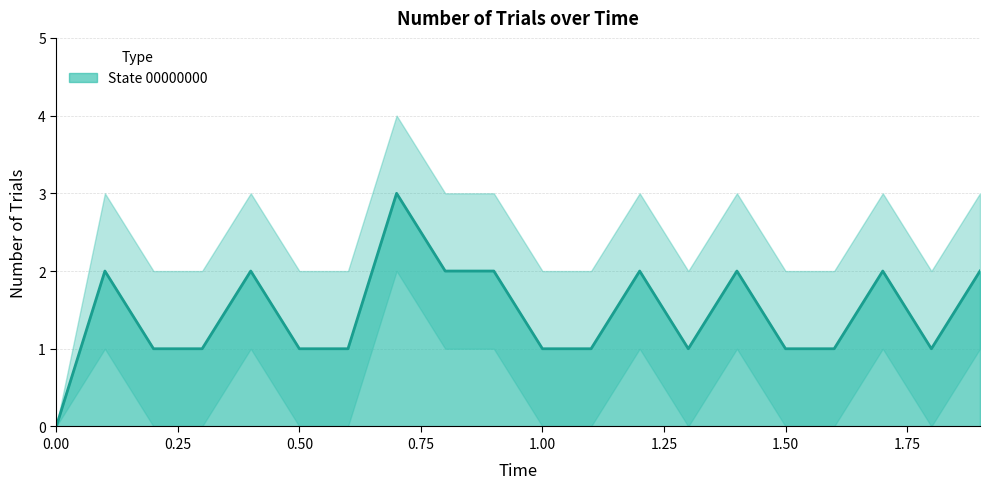

List the labels in order of value, smallest first.

0.0, 0.2, 0.3, 0.5, 0.6, 1.0, 1.1, 1.3, 1.5, 1.6, 1.8, 0.1, 0.4, 0.8, 0.9, 1.2, 1.4, 1.7, 1.9, 0.7